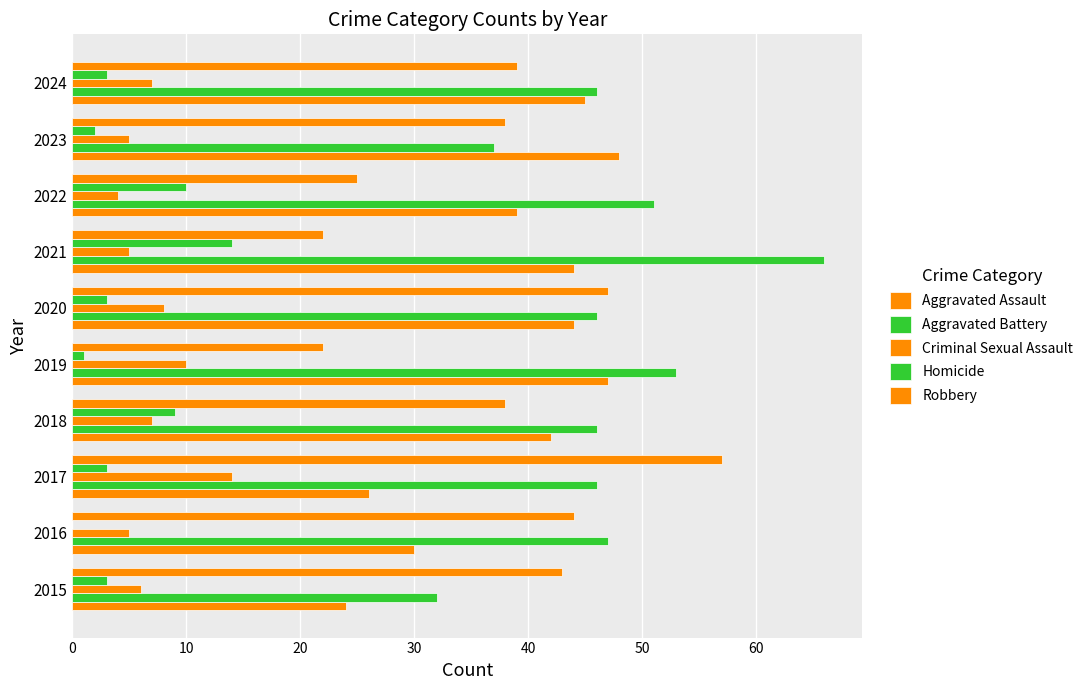

How many distinct data groups are displayed?

5